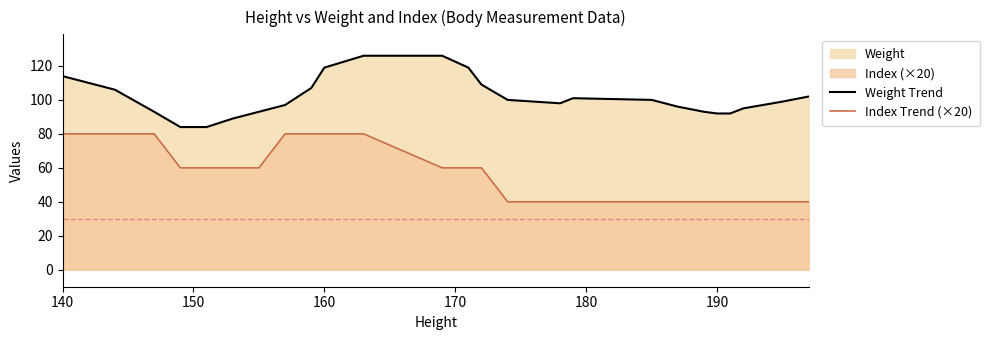

What is the value of the Index Trend (×20) point at the 5th from the left?

60